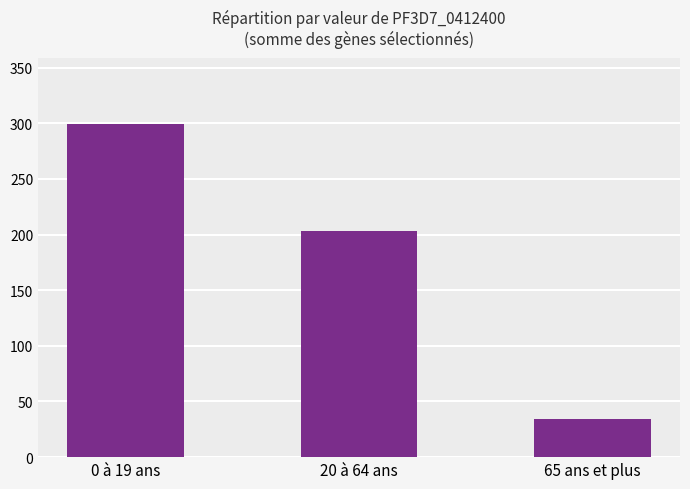

Which label corresponds to the smallest value in the chart?

65 ans et plus